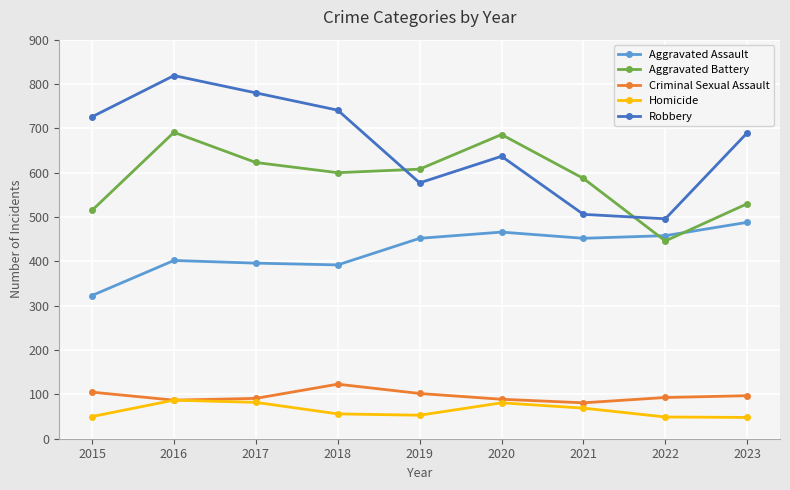

What is the sum of the Robbery values at 2018 and 2017?

1521